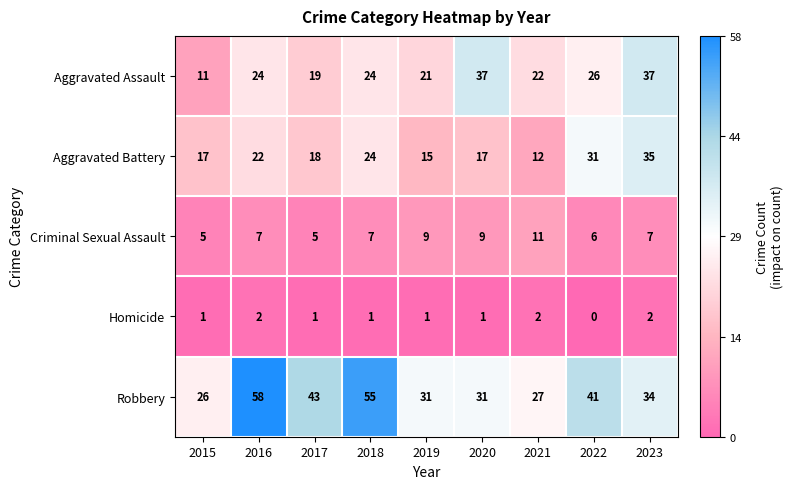

At which category is the sum across all series the highest?

2023